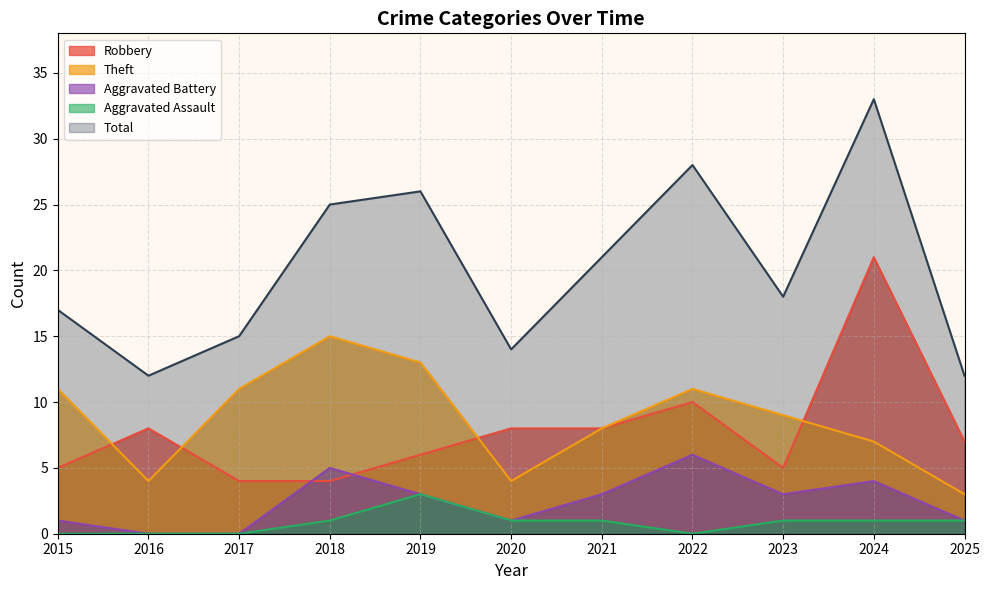

True or false: Aggravated Assault and Theft cross at least once.

False